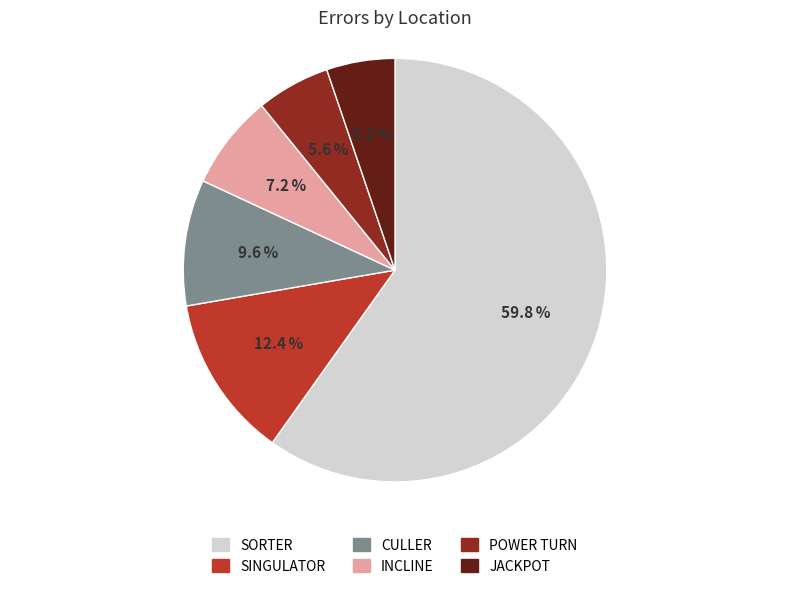

What is the majority slice?

SORTER